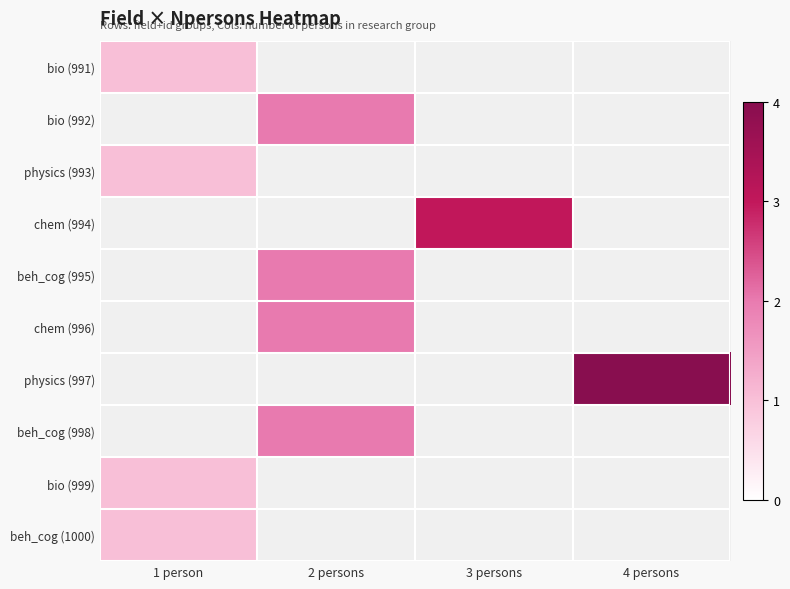

Is the value of bio (991) at 4 persons greater than the value of beh_cog (1000) at 3 persons?

No